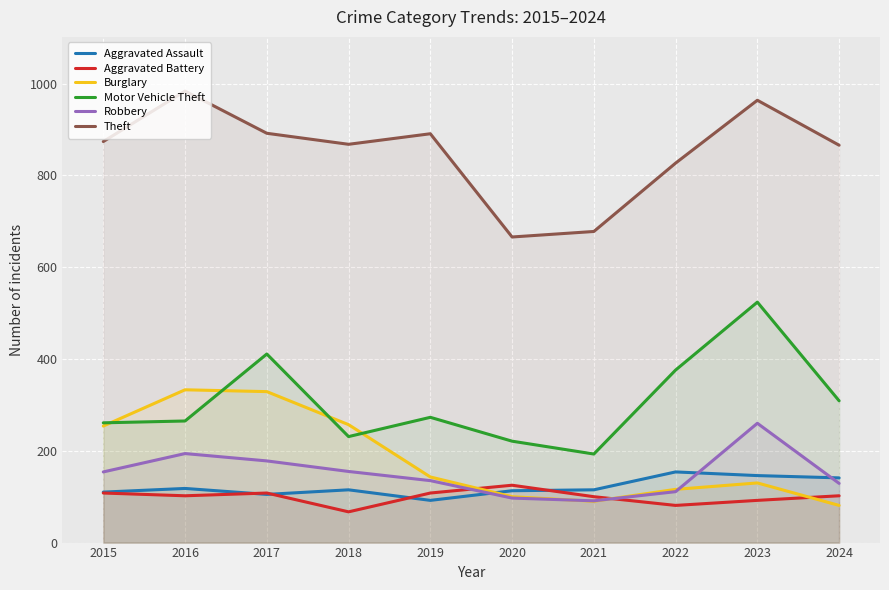

At how many categories does at least one series exceed 778?

8